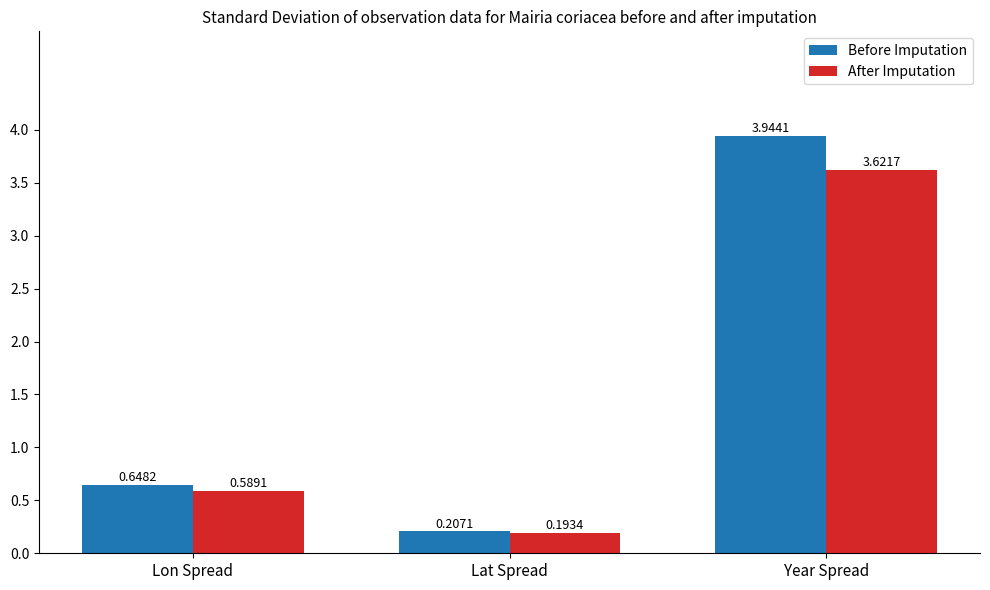

At which category does the chart reach its peak across all series?

Year Spread